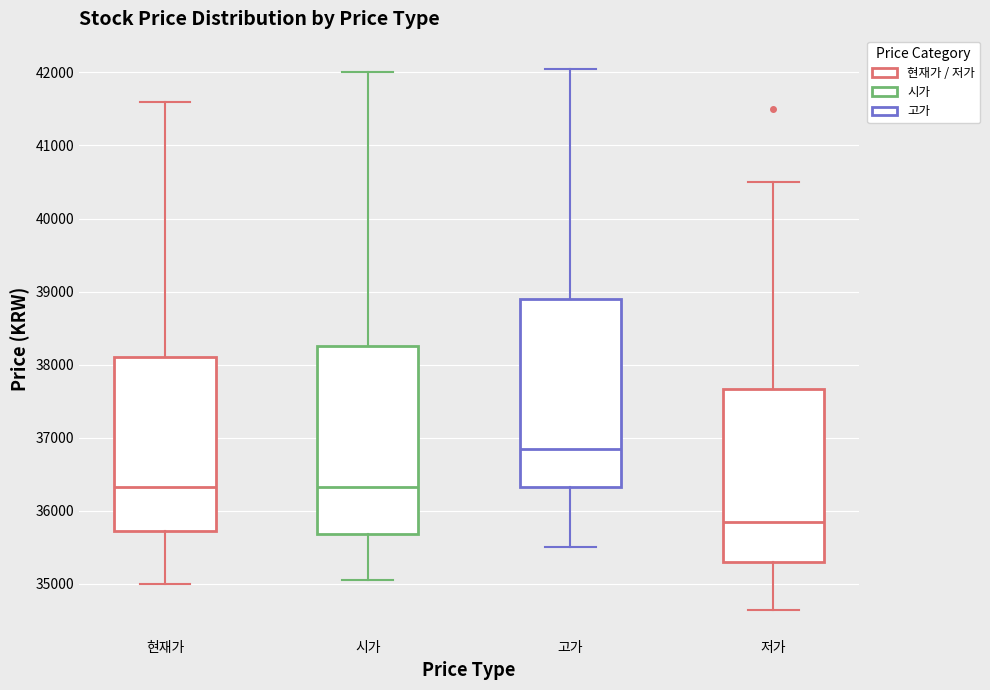

Reading left to right, transcribe this box plot: for each box, give where its median line is, the range the box spans, and where its two whiskers end, as read against the y-axis. The values are not printed on the chart, so give them approximately, as read against the axis.

현재가: median 36300, box 35700 to 38100, whiskers 35000 to 41600
시가: median 36300, box 35700 to 38300, whiskers 35100 to 42000
고가: median 36900, box 36300 to 38900, whiskers 35500 to 42100
저가: median 35900, box 35300 to 37700, whiskers 34700 to 40500